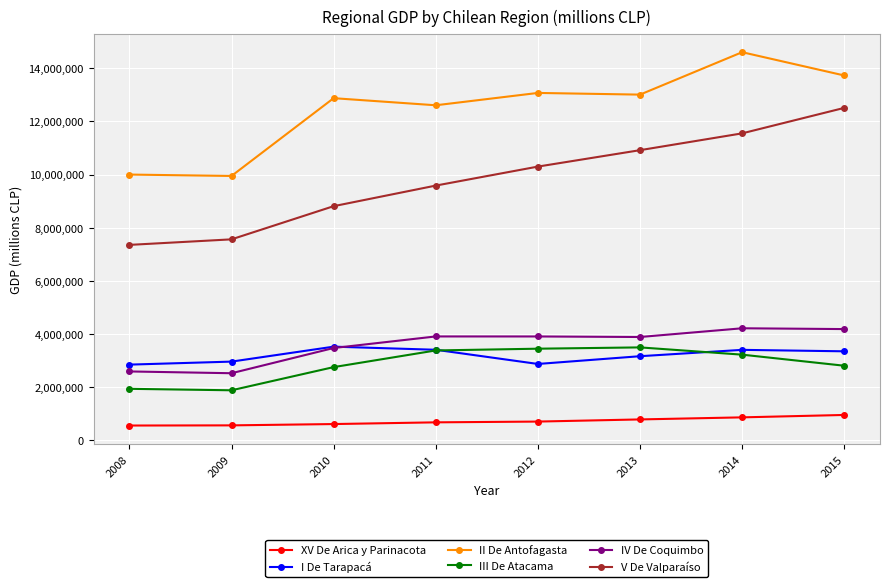

What is the minimum value shown in the chart?

561886